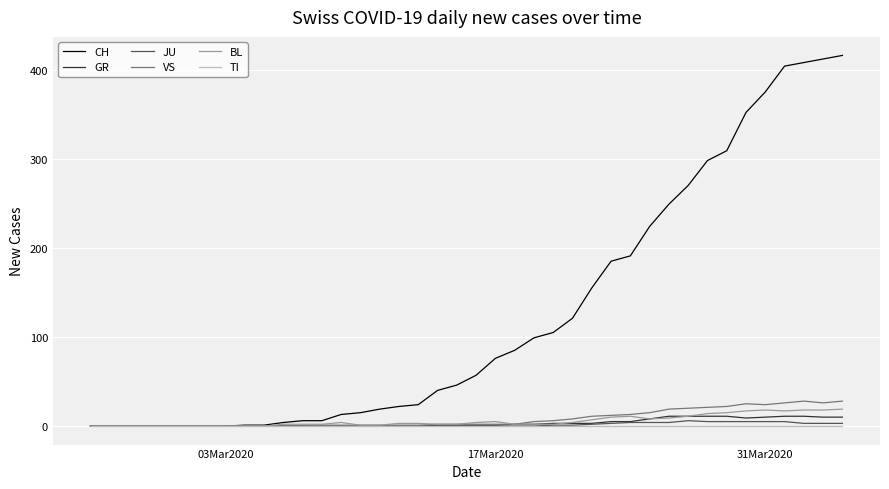

Which series has the largest range (max minus min)?

CH